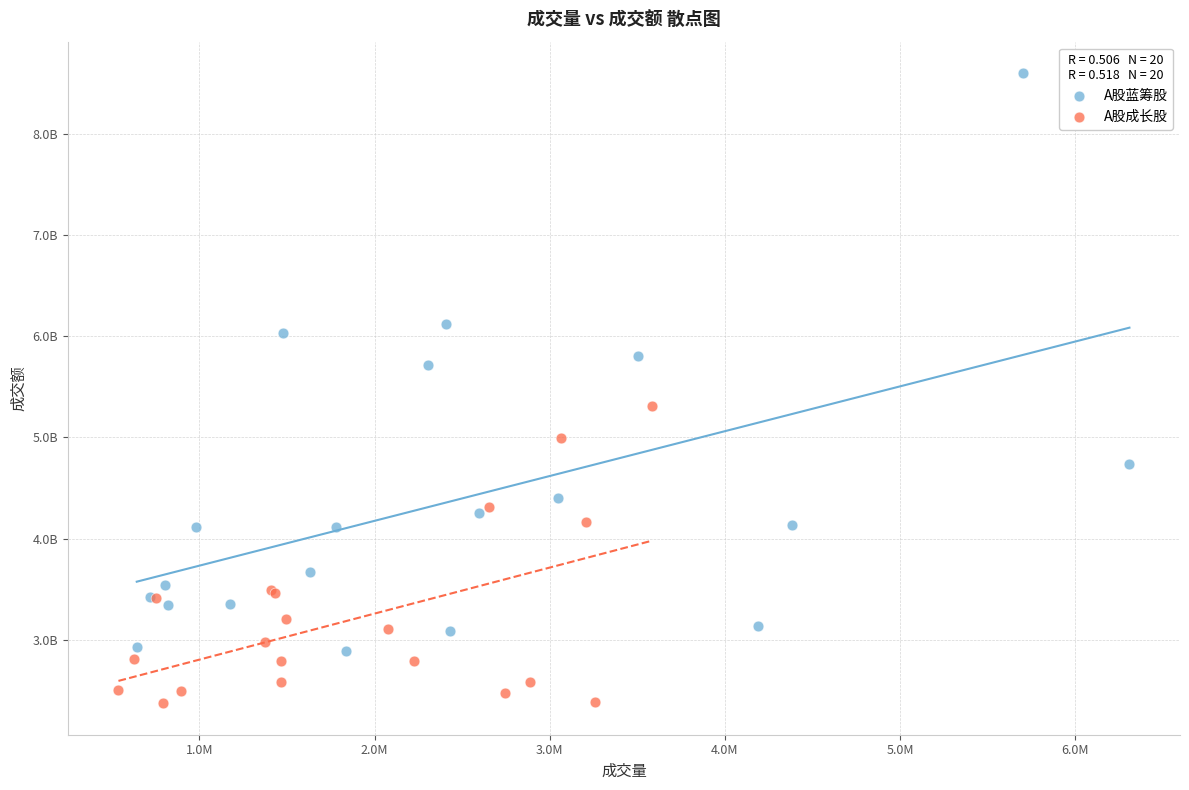

Which series has the largest Y range (max minus min)?

A股蓝筹股